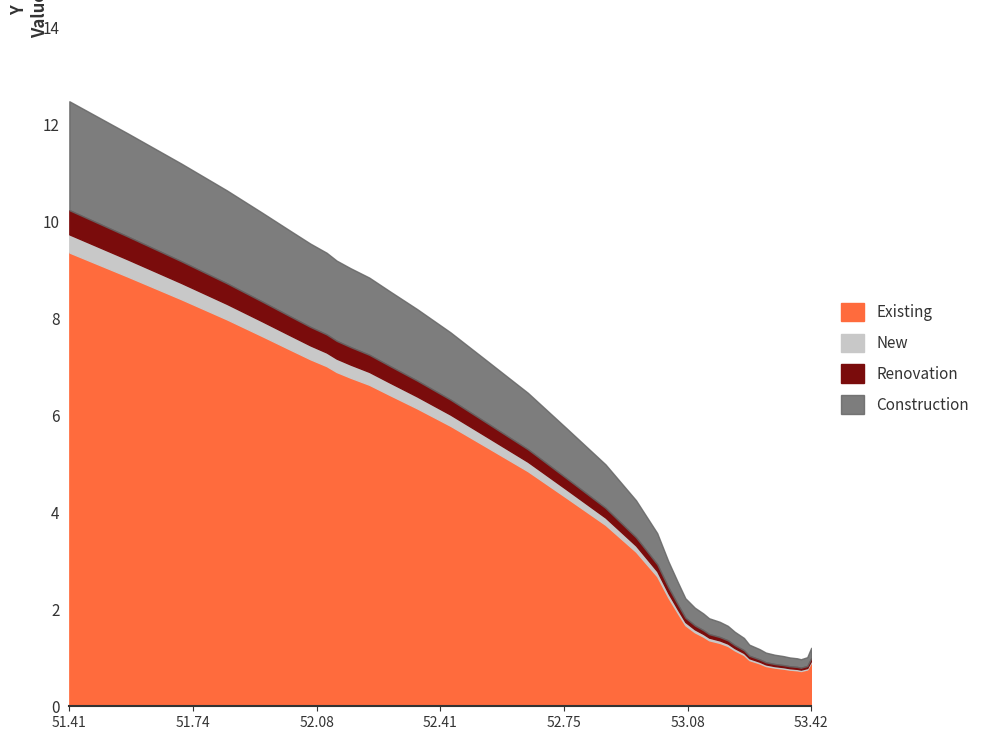

What is the maximum value for Existing?

9.4